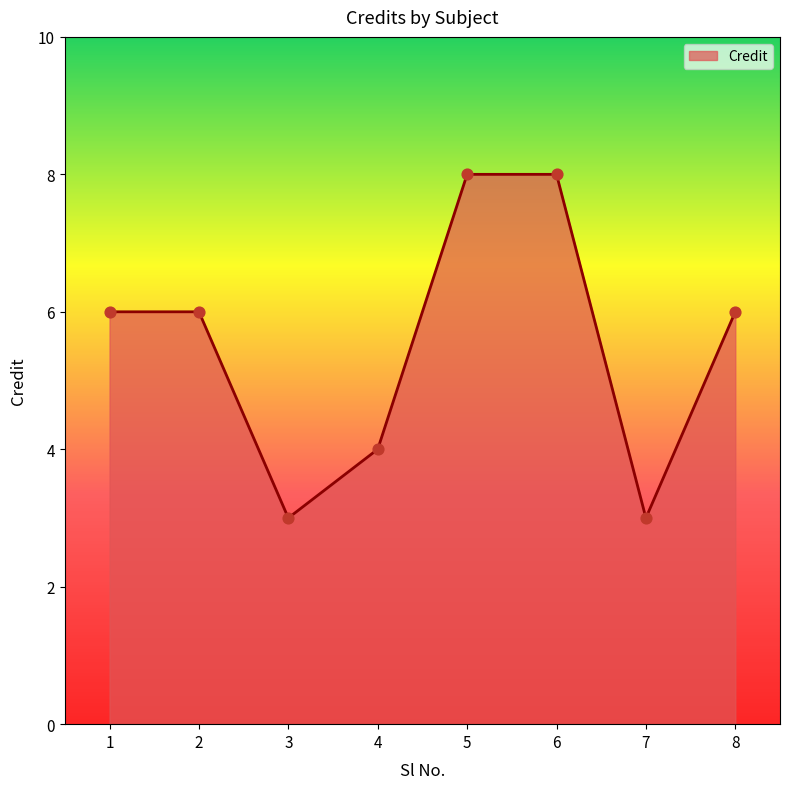

What is the change in value from 5 to 8?

-2